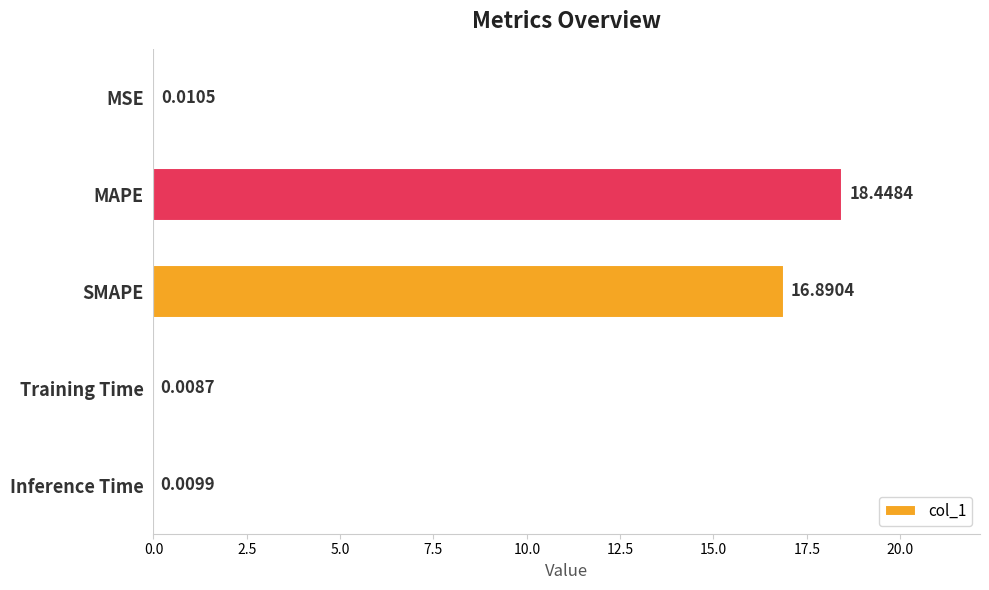

What is the sum of all values?

35.4